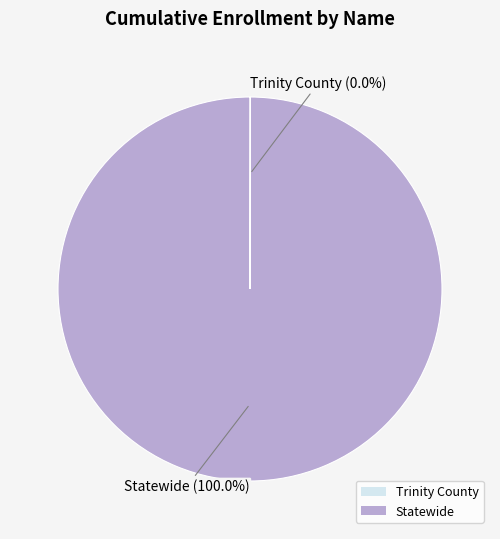

Which slice is the largest?

Statewide